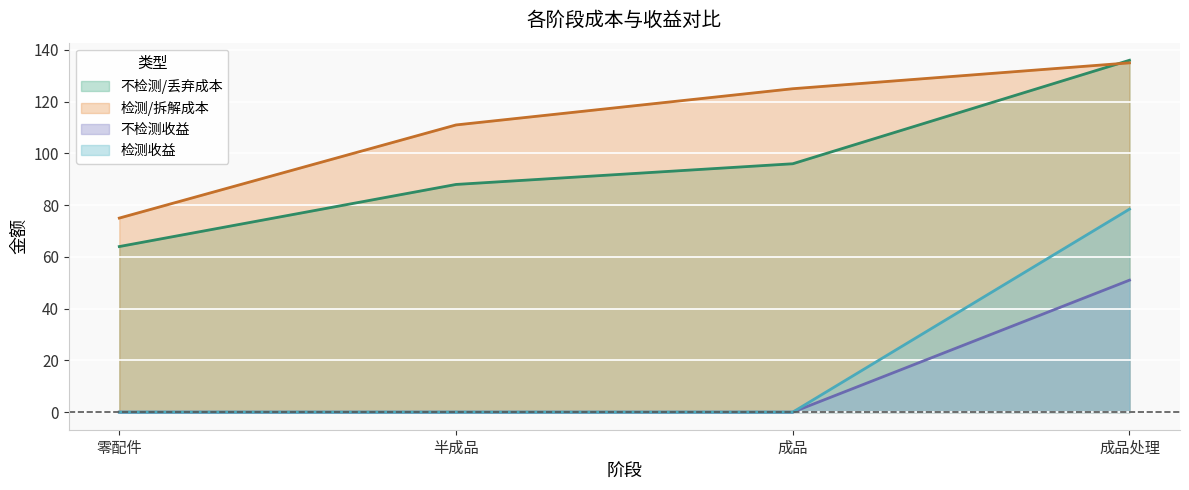

What is the label of the 1st point from the left?

零配件